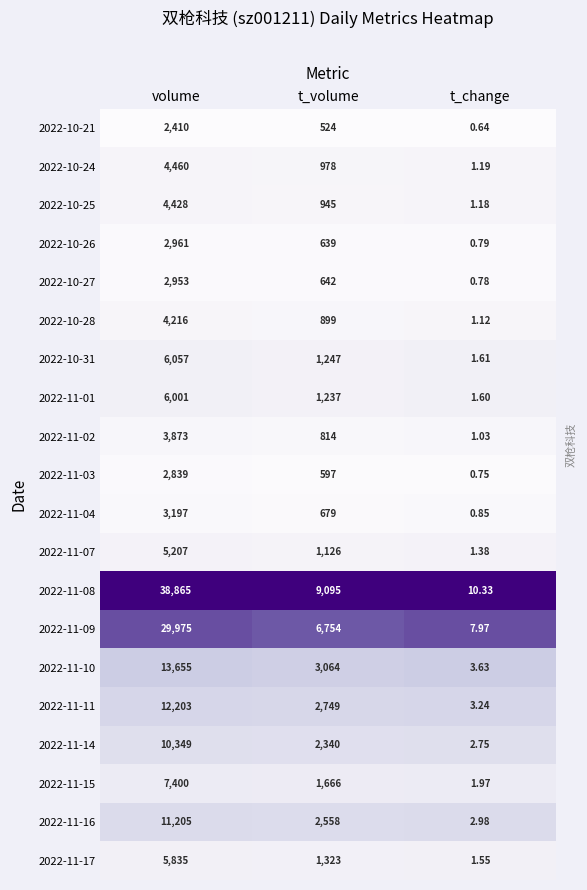

What is the total value across all series at t_volume?

39876.0